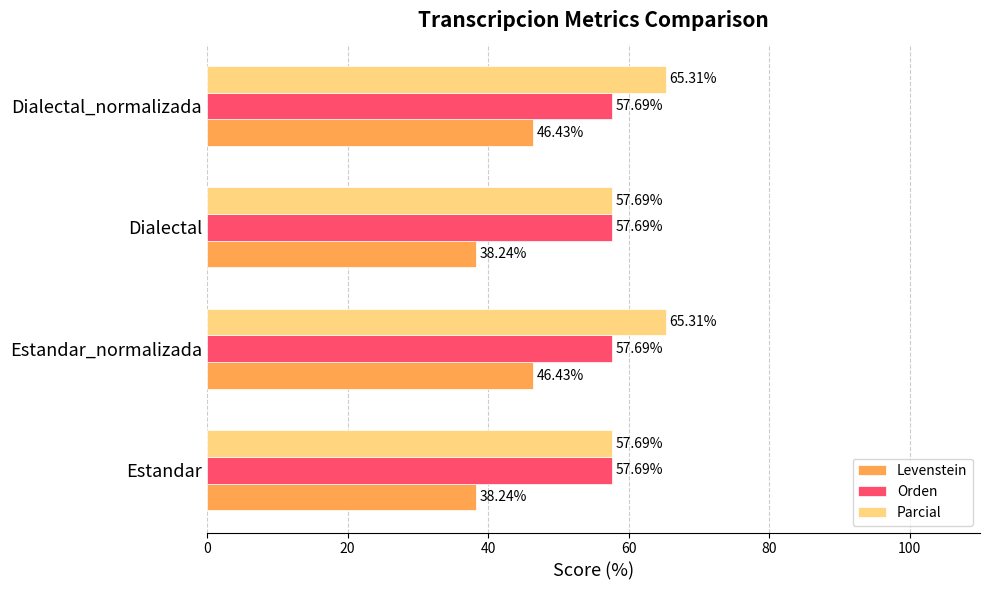

What is the difference between the highest and lowest values at Dialectal_normalizada?

18.9